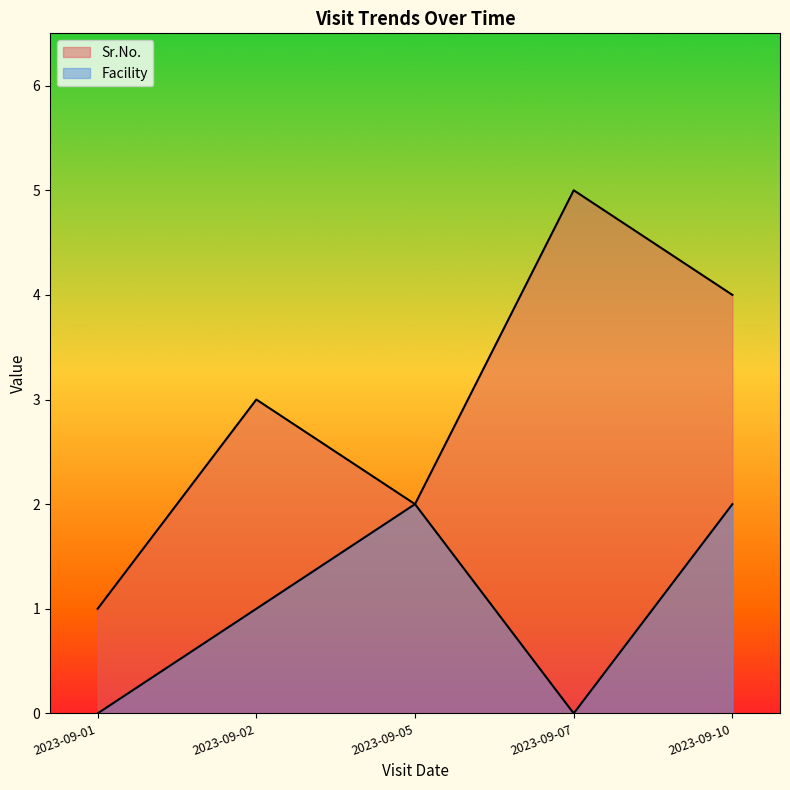

At which label is Sr.No. closest to 3?

2023-09-02